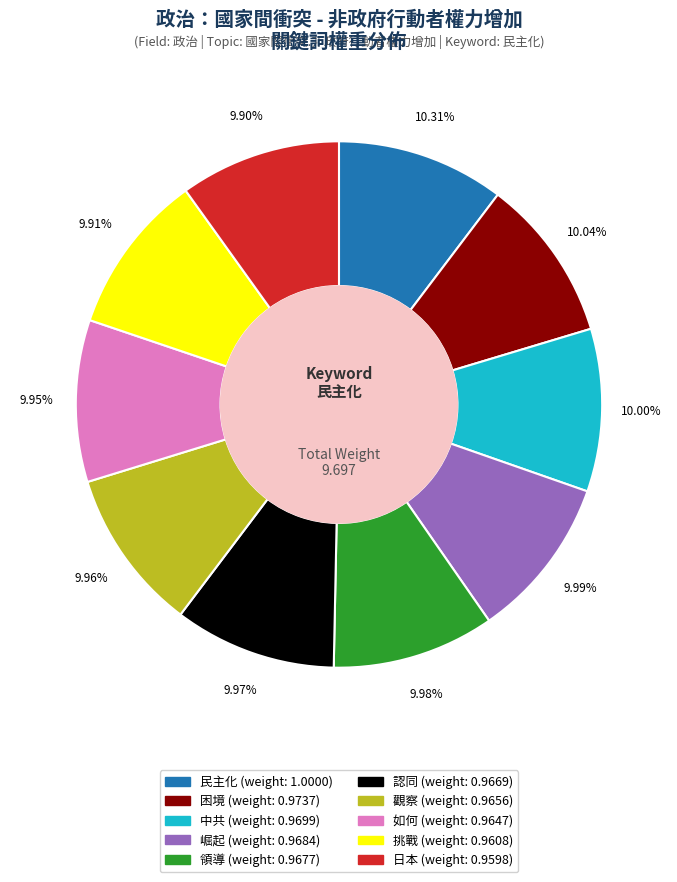

What percentage is the 困境 slice, to the nearest percent?

10%